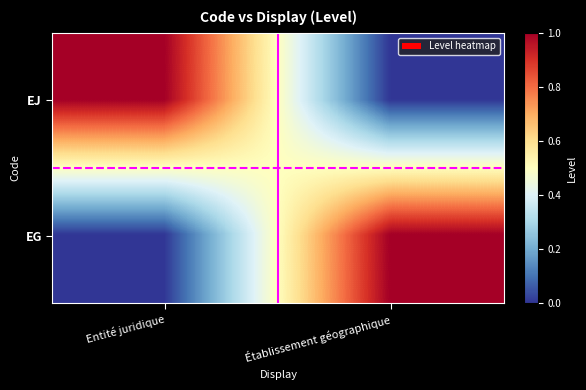

What is the maximum value shown in the chart?

1